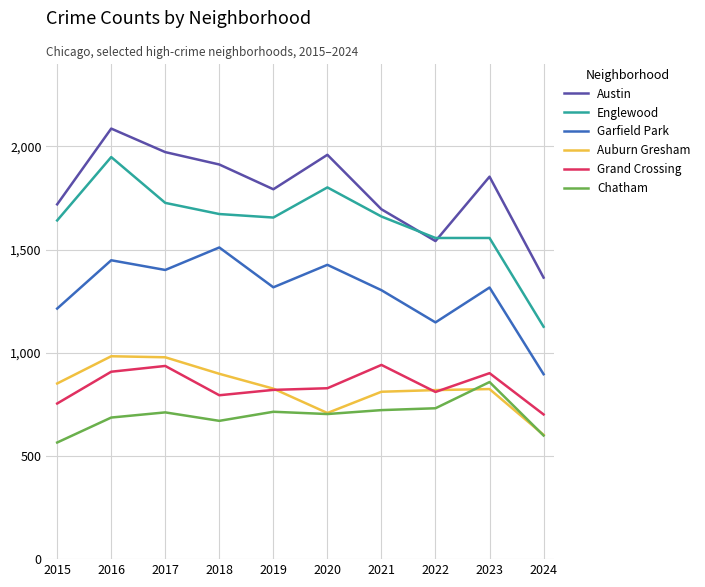

True or false: Auburn Gresham and Englewood intersect in this chart.

False